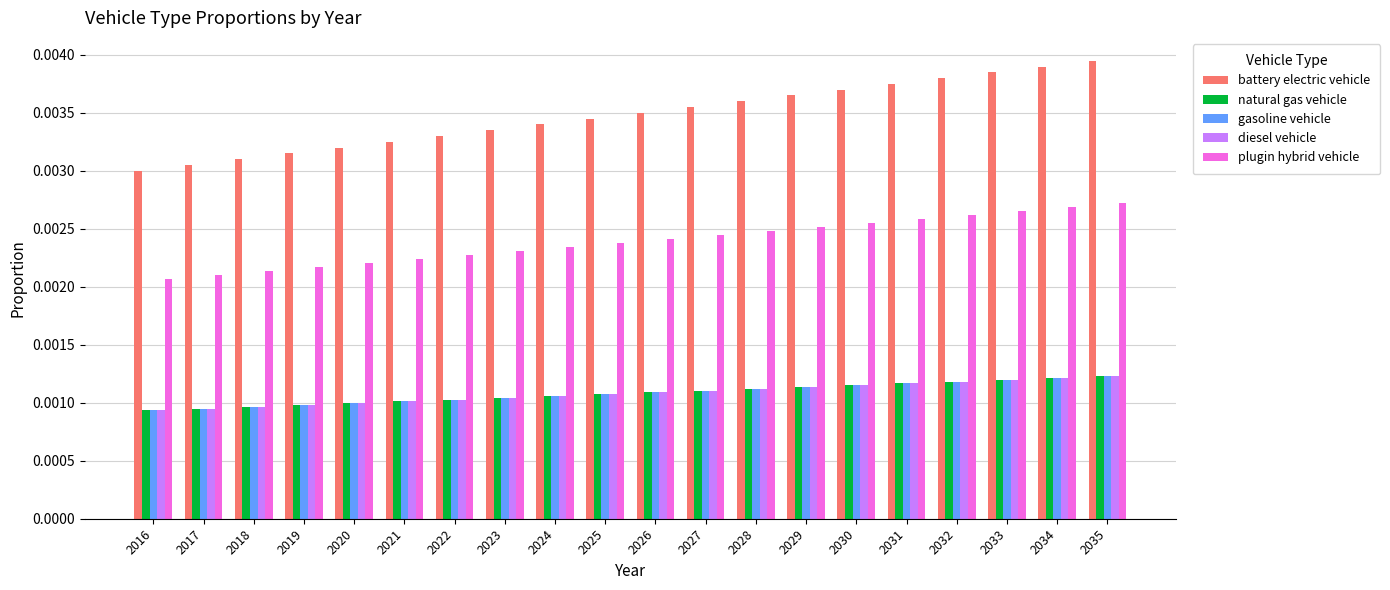

How many bars are there in total?

100